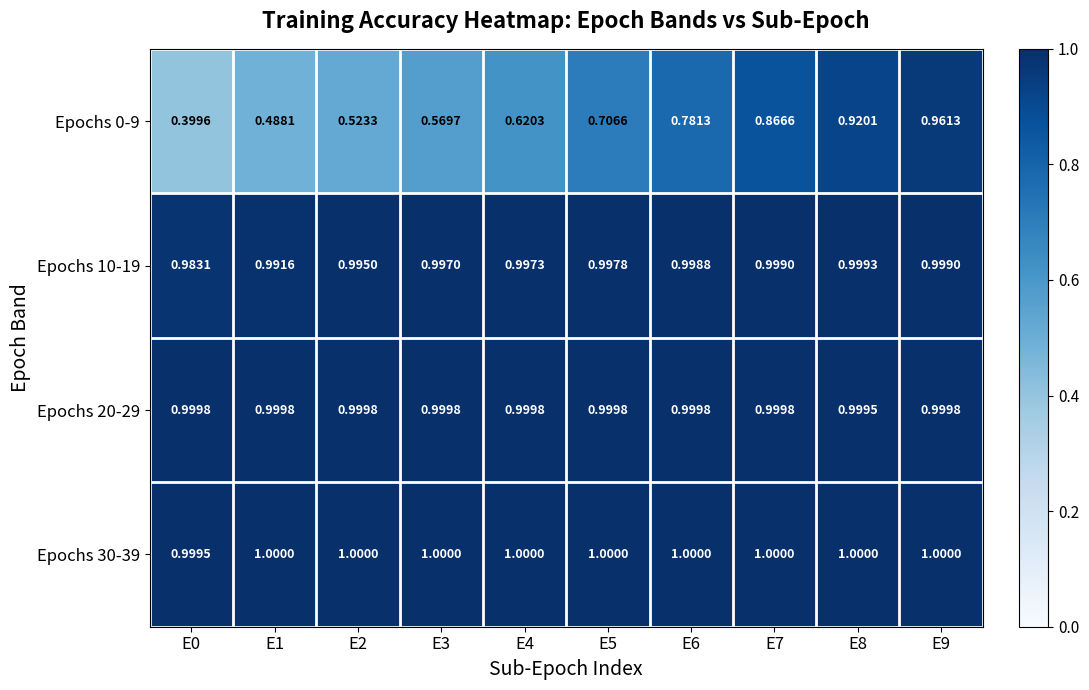

Is the value of Epochs 0-9 at E4 greater than the value of Epochs 20-29 at E9?

No